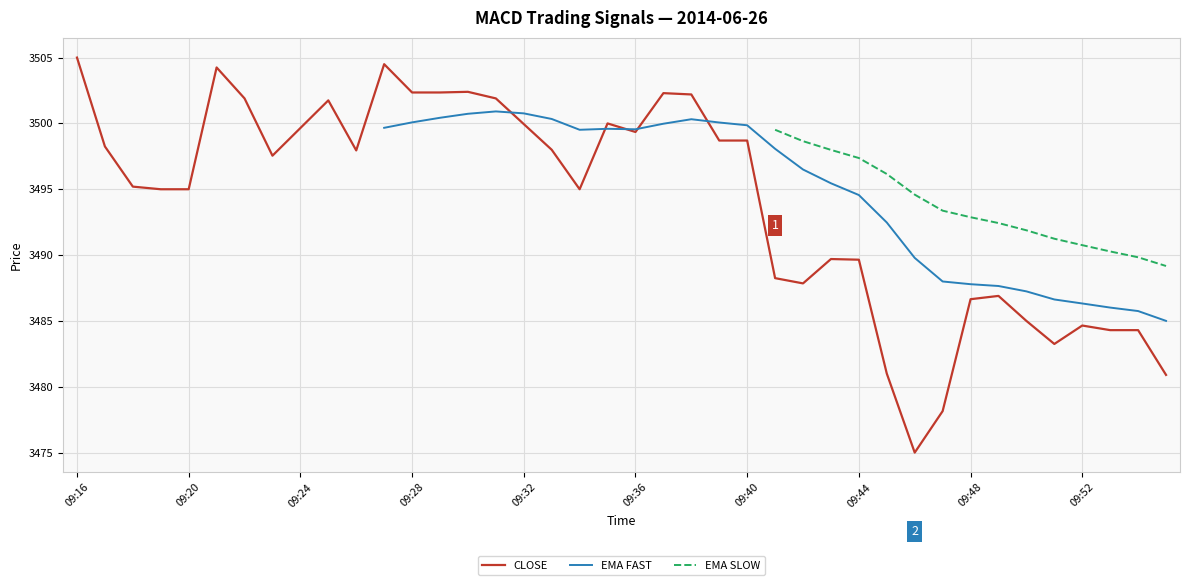

At how many categories does at least one series exceed 3490?

38